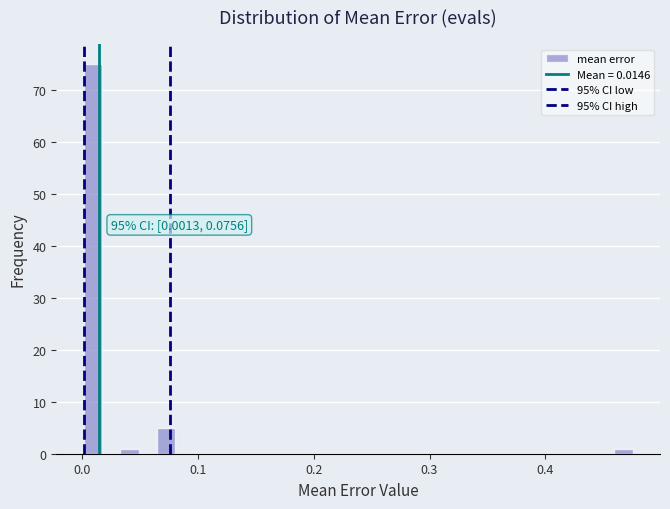

Around what value on the x-axis is the tallest bar? Give the approximate position of its centre, as read against the axis.

0.01